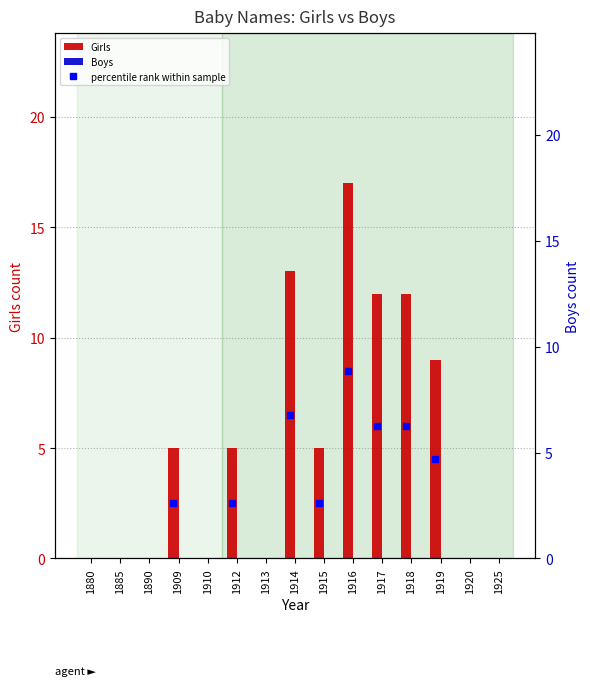

How many distinct data groups are displayed?

2